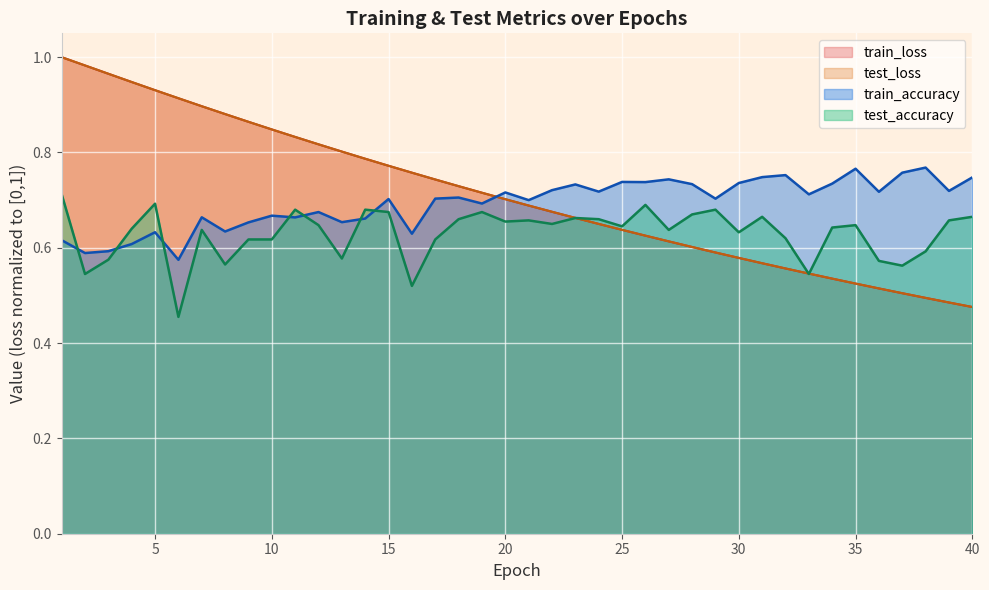

Where is train_loss nearest to the value 0?

40